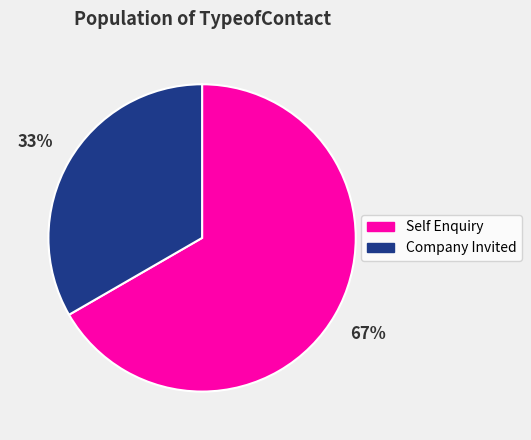

Is the sum of Self Enquiry and Company Invited greater than half?

Yes